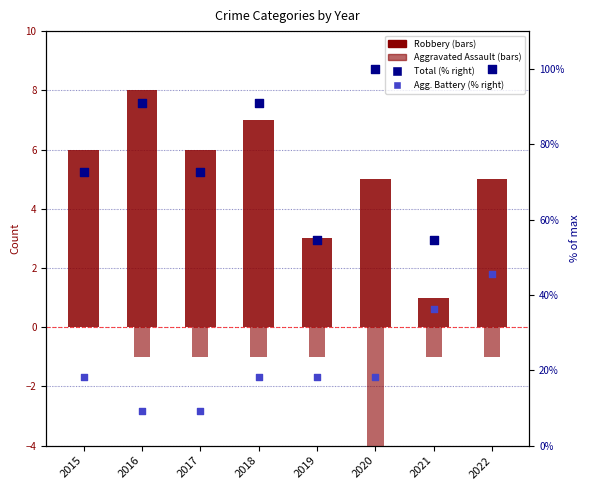

Is the value of Aggravated Battery at 2015 greater than the value of Total at 2017?

No